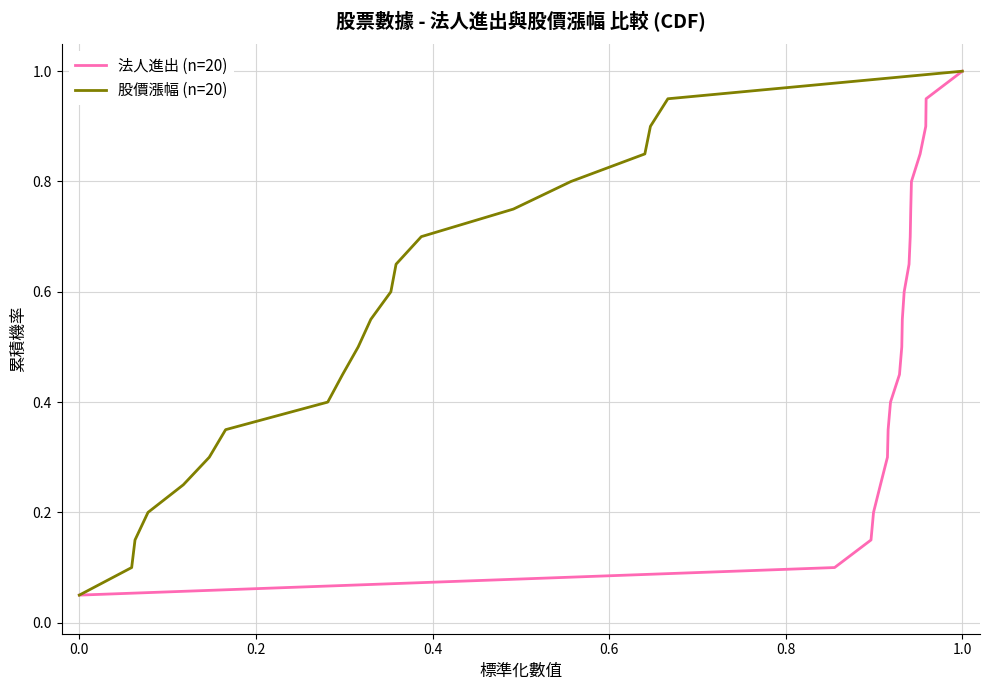

True or false: 法人進出 (n=20) has more than 0 interior local peaks.

False